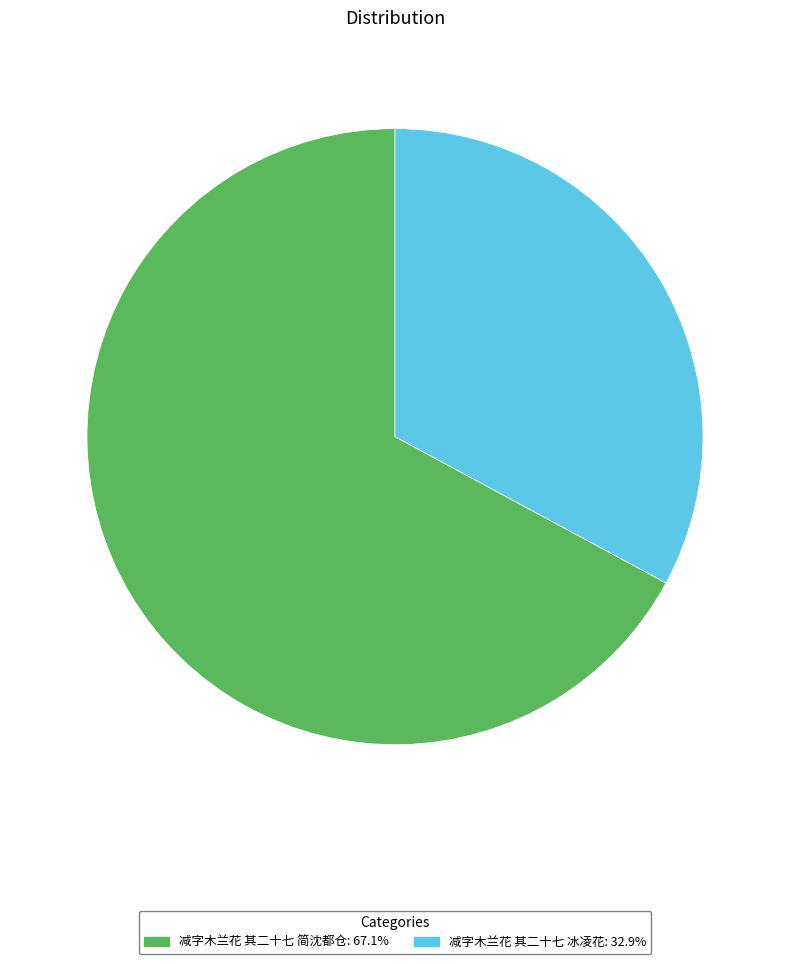

What is the ratio of the value at 减字木兰花 其二十七 简沈都仓 to the value at 减字木兰花 其二十七 冰凌花?

2.0